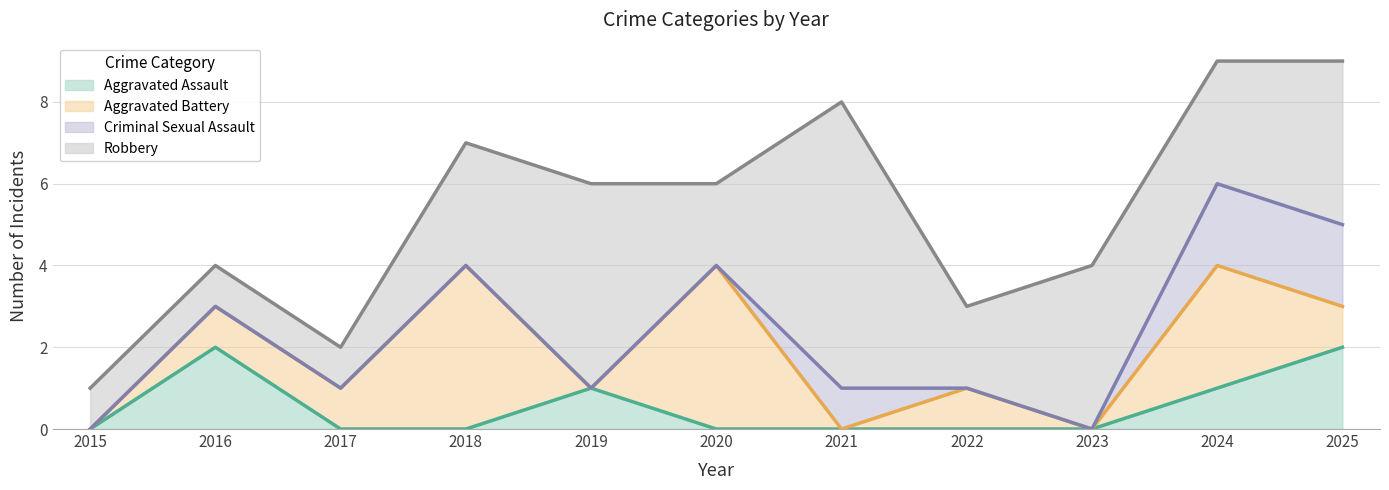

The Aggravated Battery series shows 1 at 2016. True or false?

True